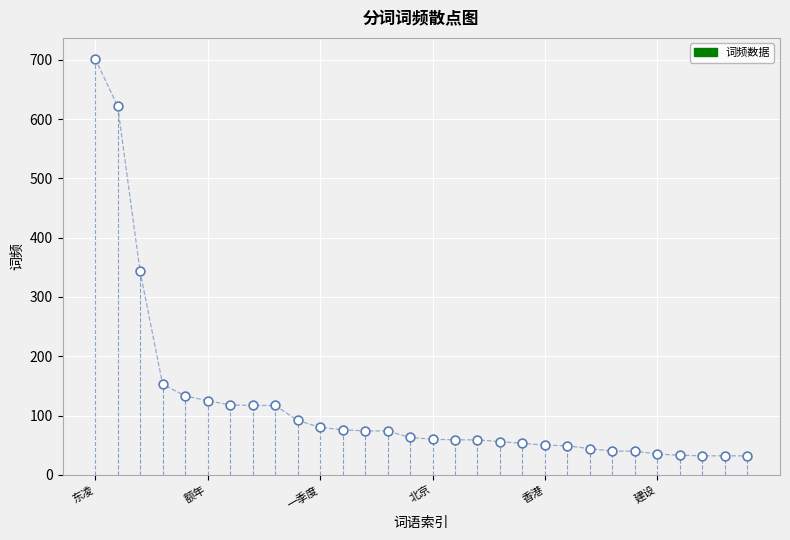

What Y value in the scatter plot is closest to 367?

343